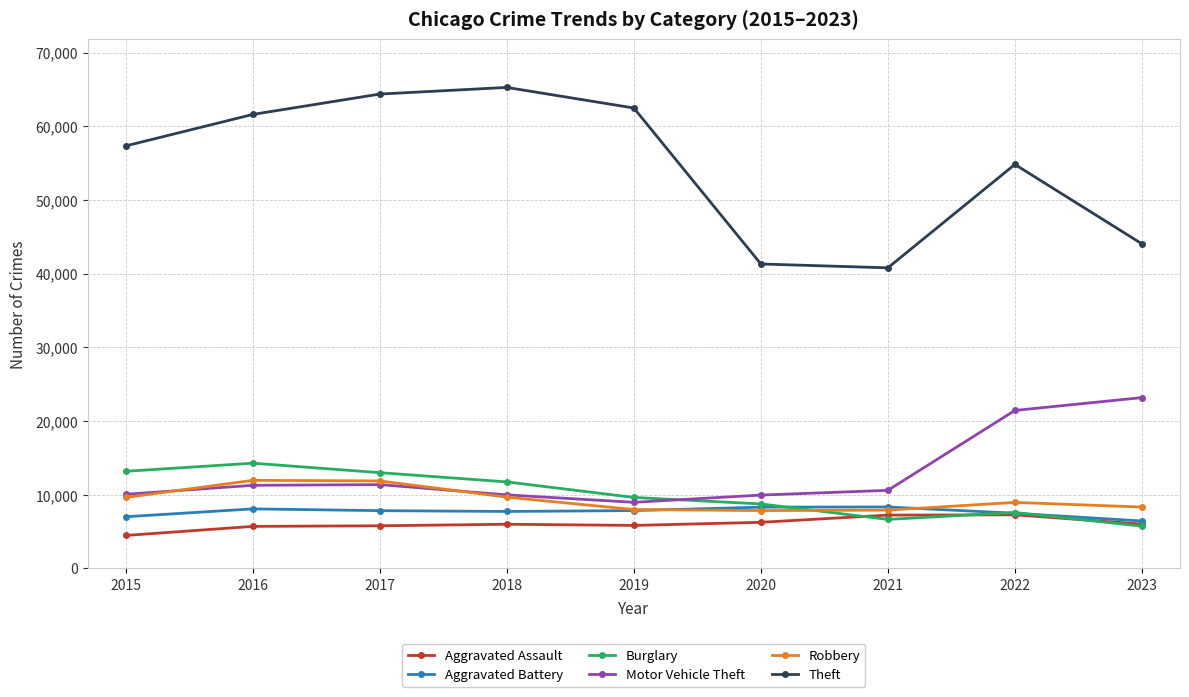

Is it true that Burglary equals 9638 at 2019?

True